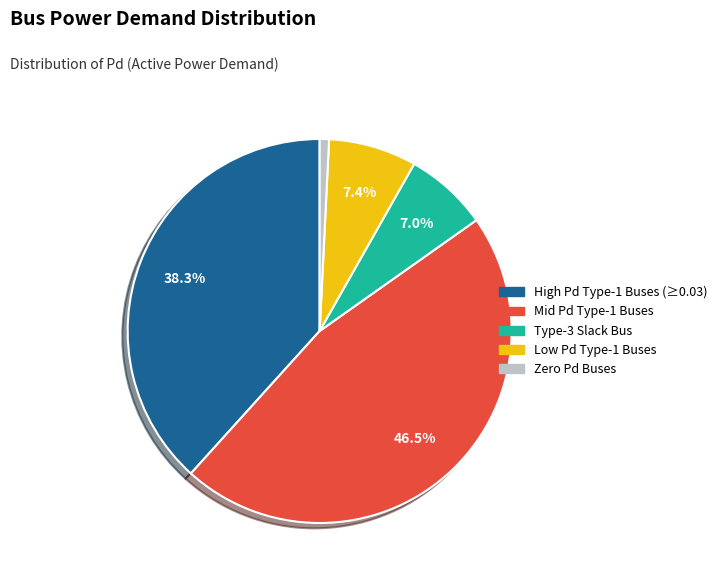

Is there a majority slice in this chart?

No